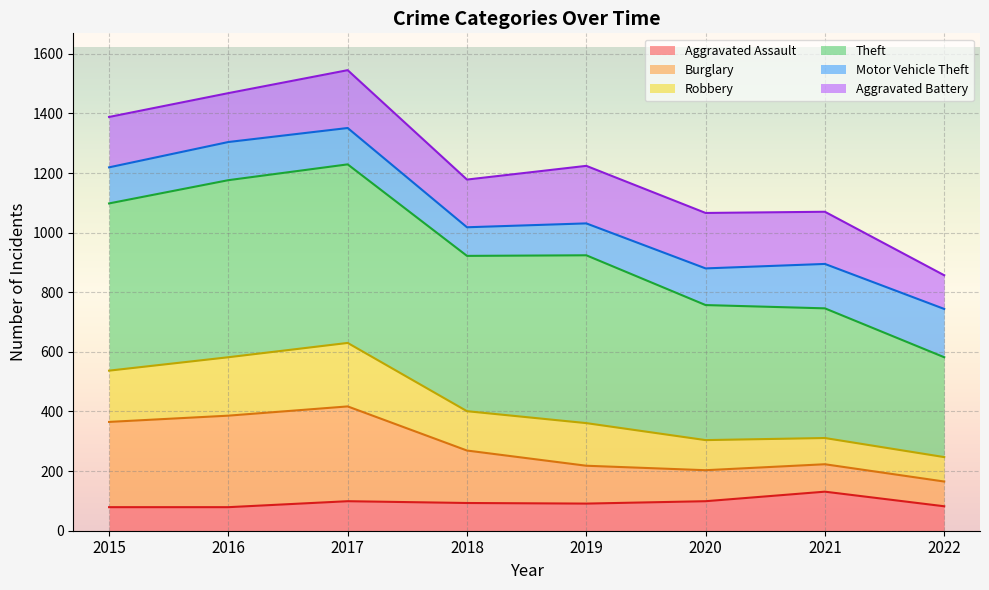

True or false: Robbery and Aggravated Assault intersect in this chart.

False